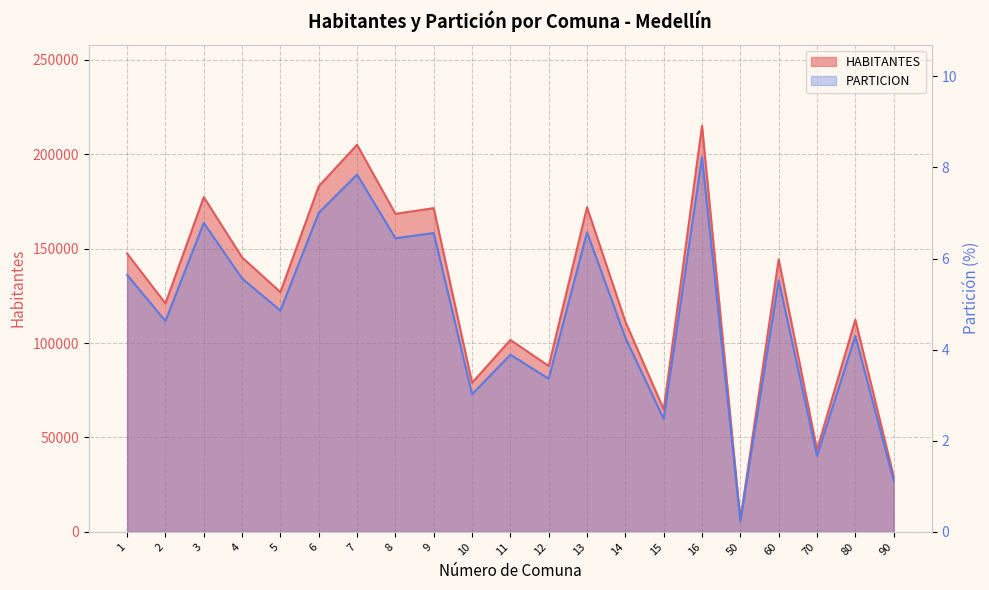

True or false: HABITANTES and PARTICION intersect in this chart.

False